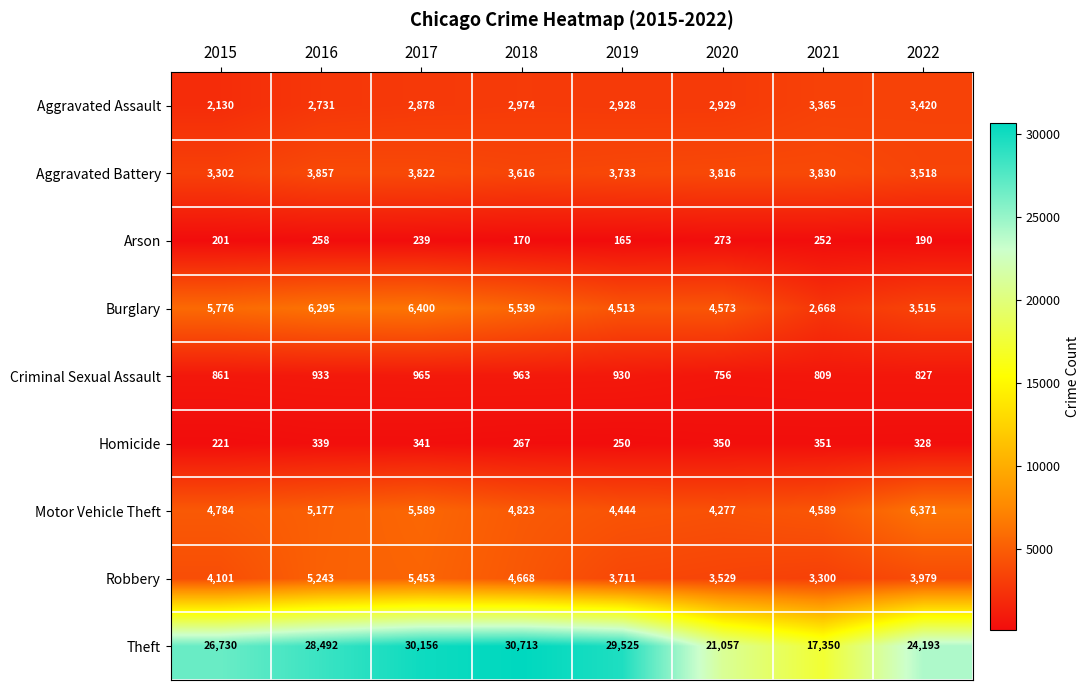

Which series has the largest range (max minus min)?

Theft